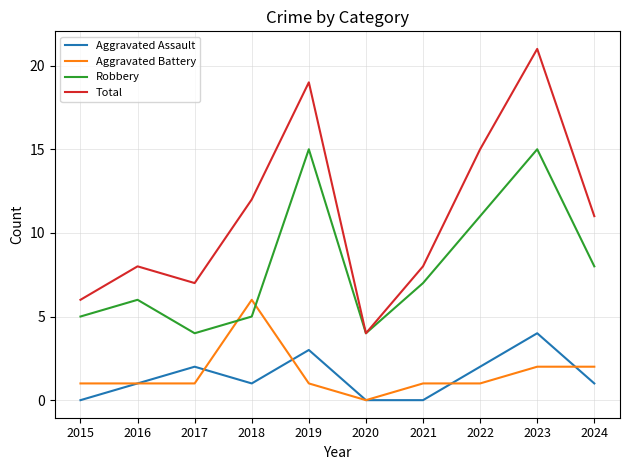

How many values in Aggravated Battery are above zero?

9